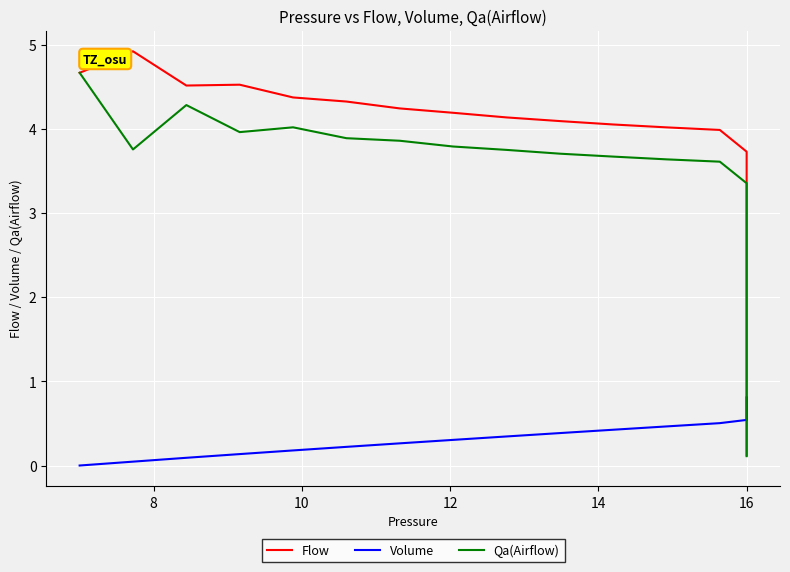

What is the value of the Qa(Airflow) point at the 6th from the left?

3.9